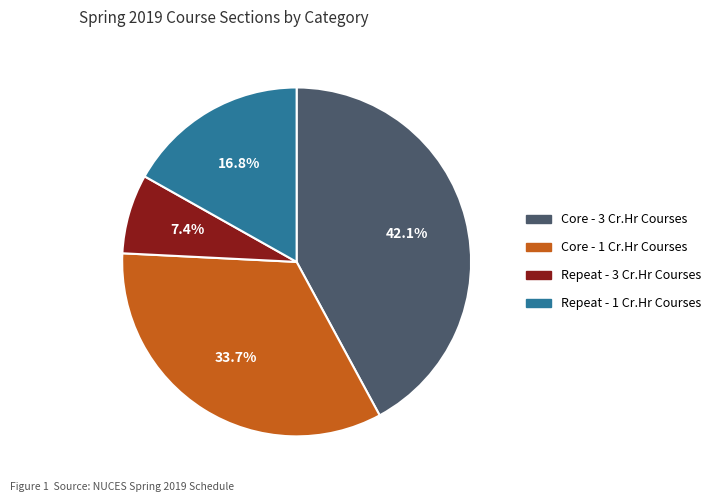

How much of the chart is everything except Repeat - 1 Cr.Hr Courses?

83.2%